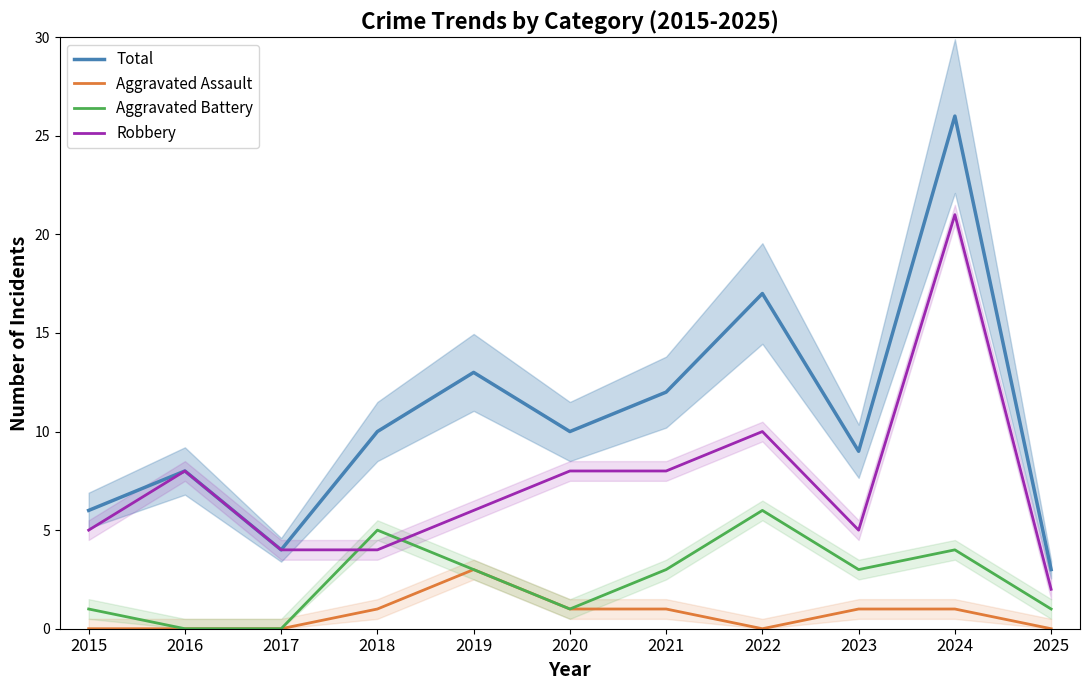

In Robbery, how many points are higher than both neighbors (excluding endpoints)?

3